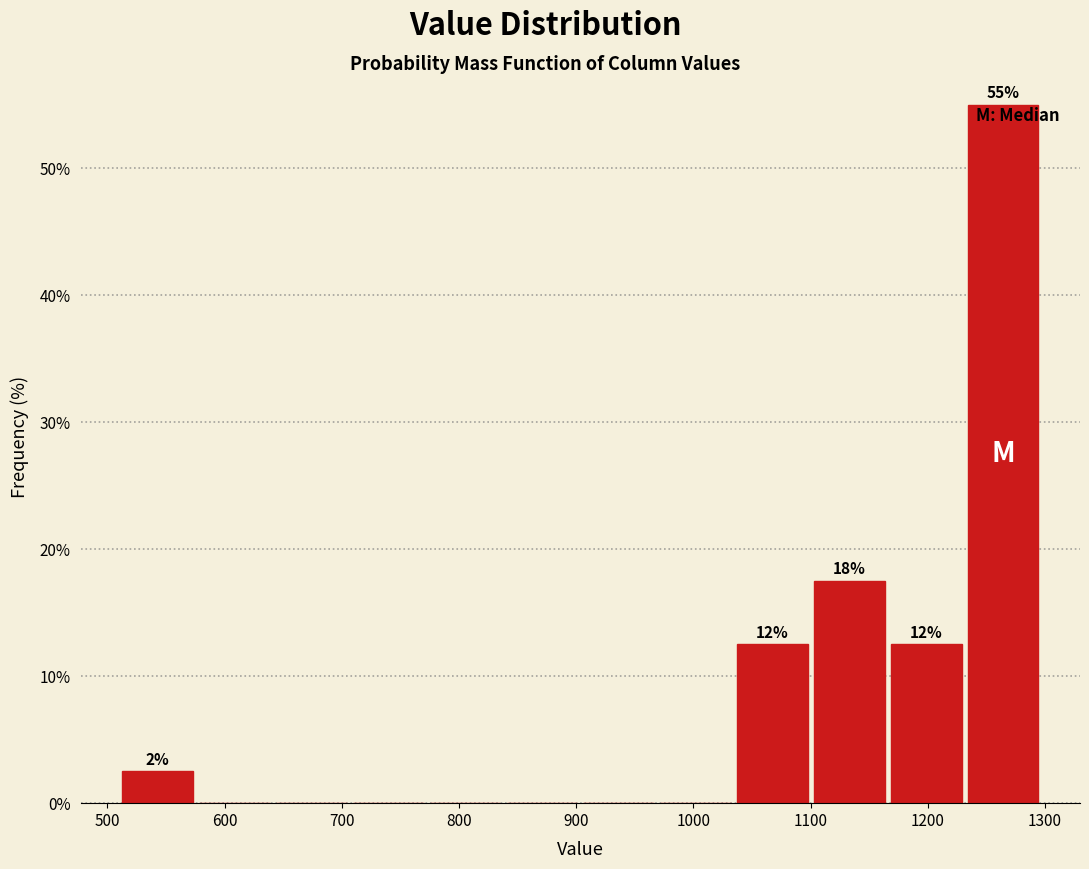

Which range on the x-axis has the tallest bar?

1230 to 1300